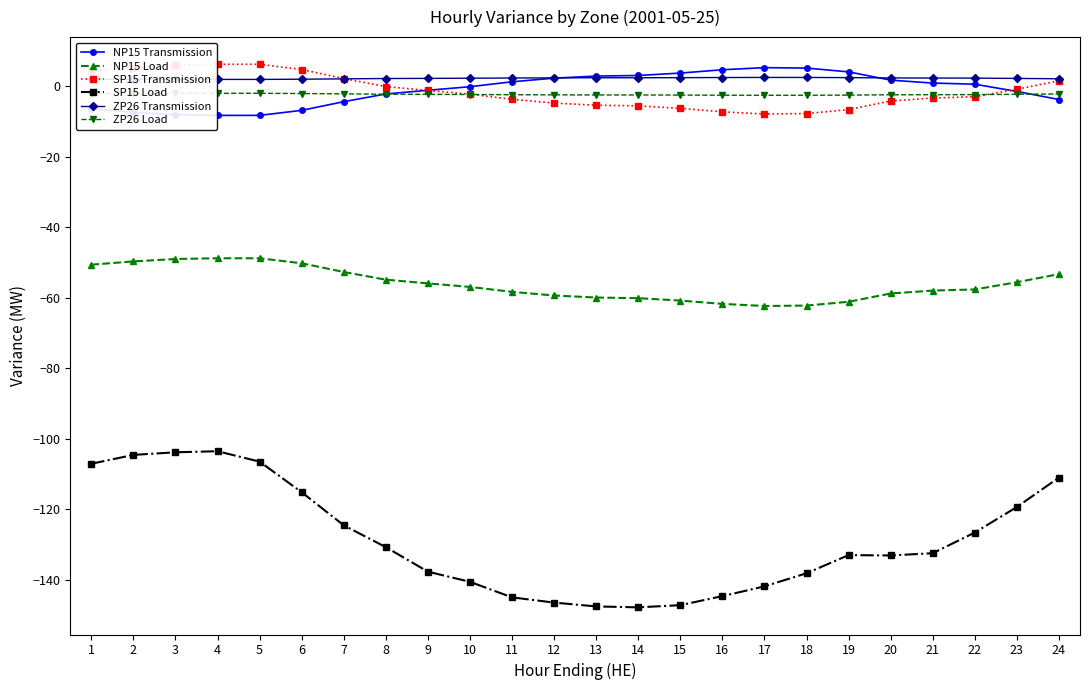

Count the number of data series in this chart.

6